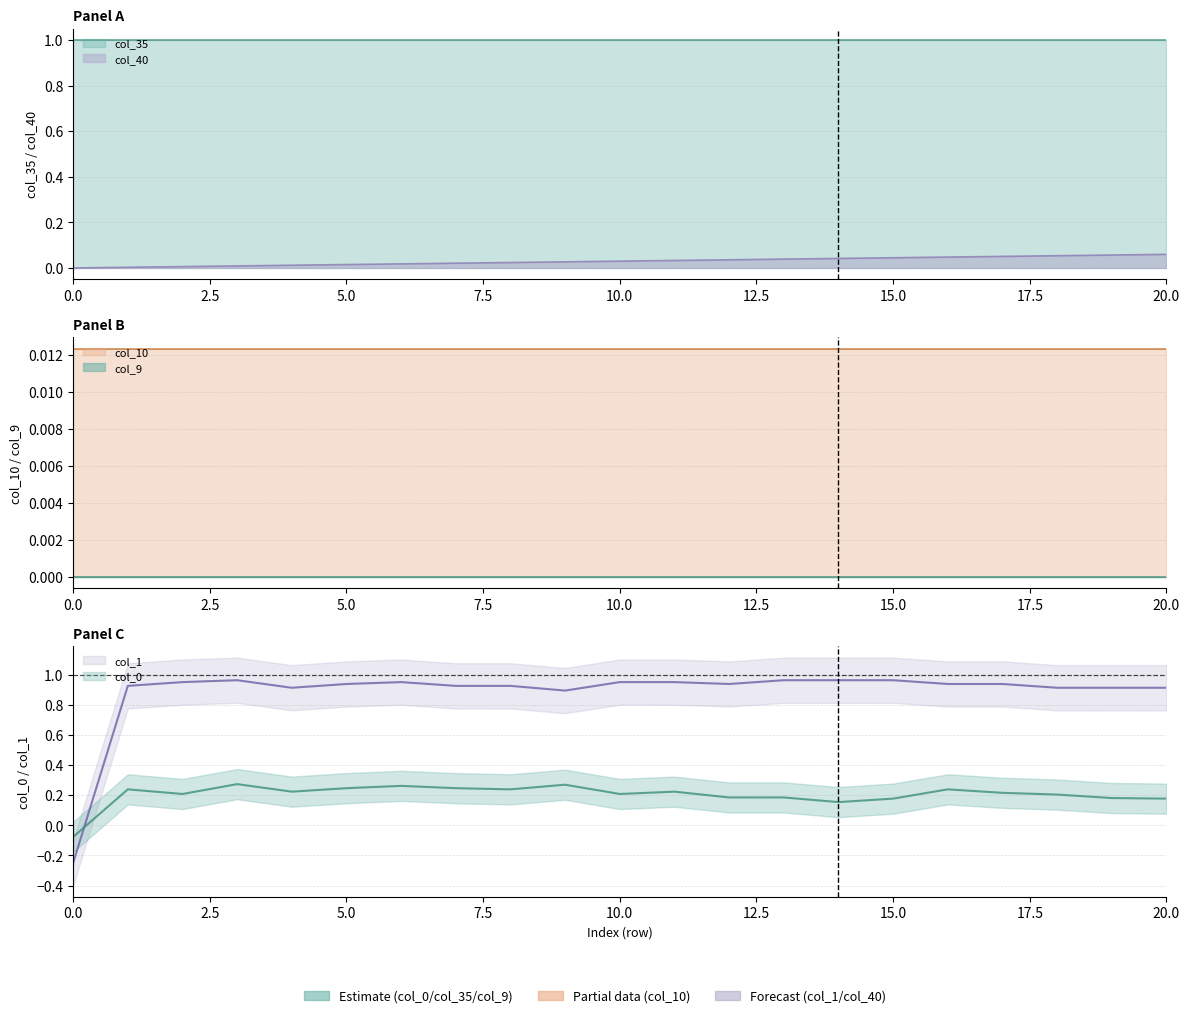

After their last crossing, which series has the higher values: col_1 or col_0?

col_1